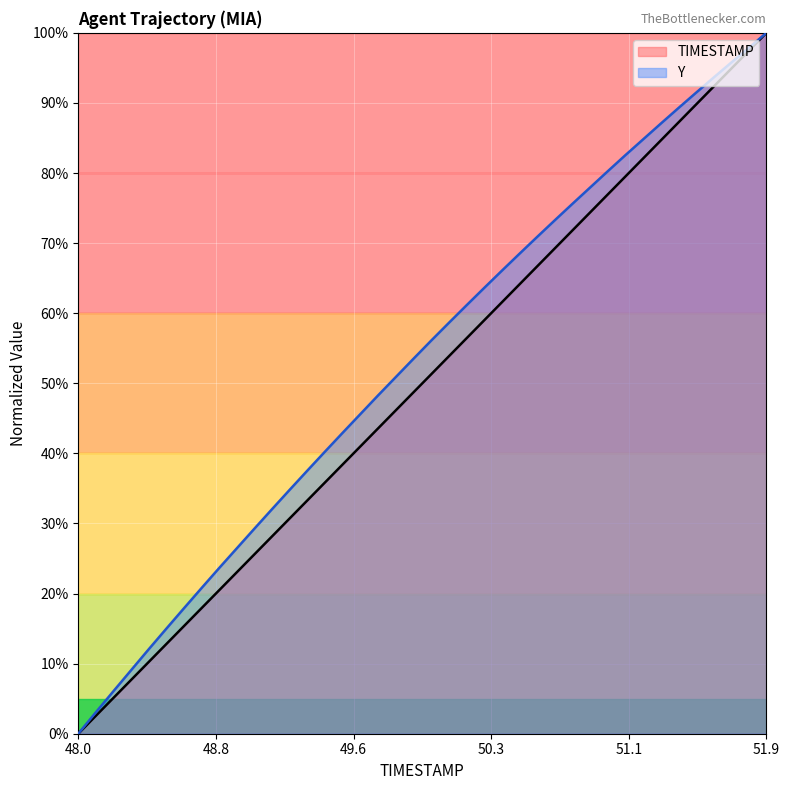

What is the value of the TIMESTAMP point at the 10th from the left?

23.1